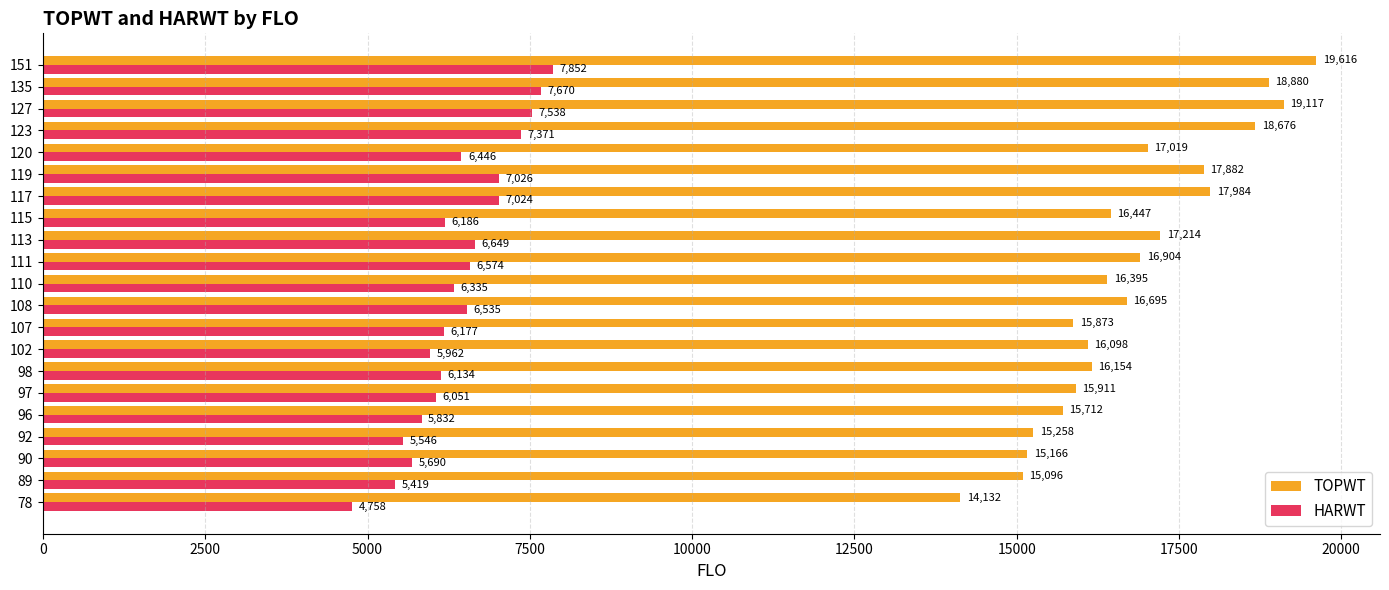

Between 89 and 108, which series saw the biggest shift?

TOPWT